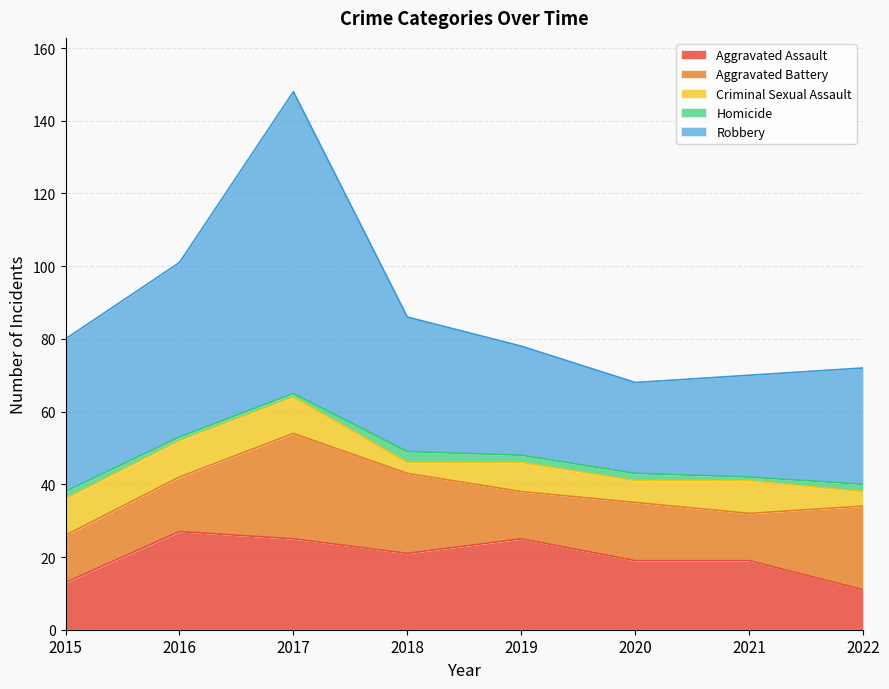

What is the maximum value for Aggravated Assault?

27